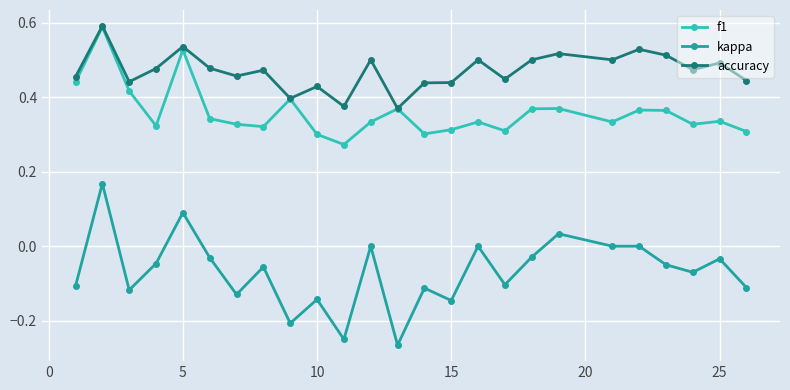

True or false: kappa and accuracy intersect in this chart.

False